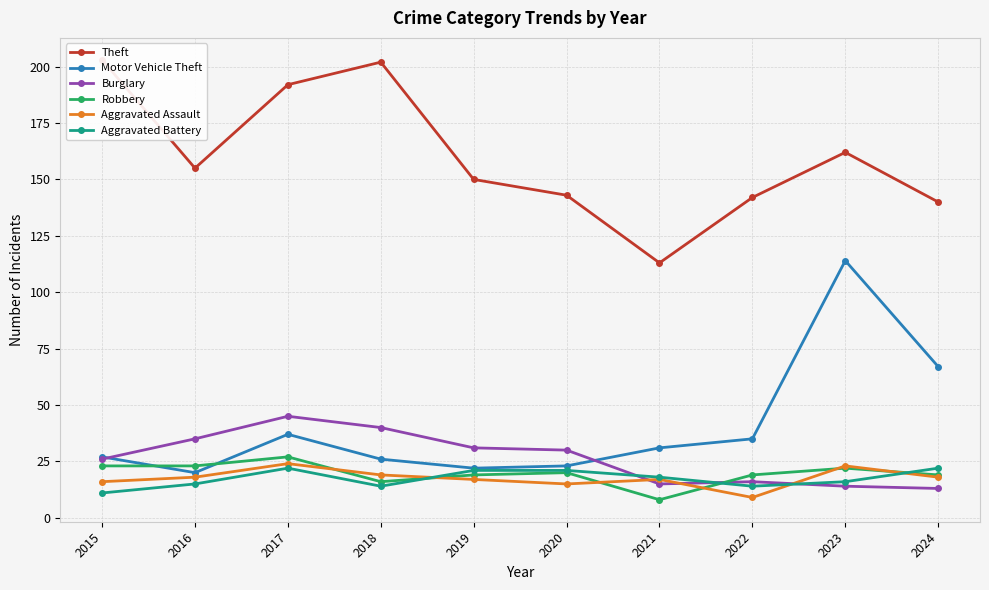

Count the number of categories in the chart.

10